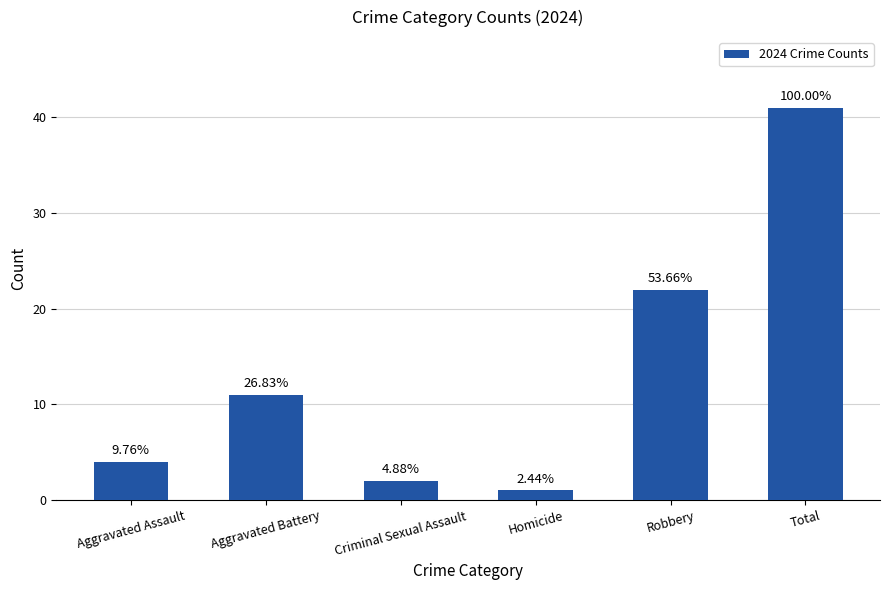

What is the greatest value displayed?

41